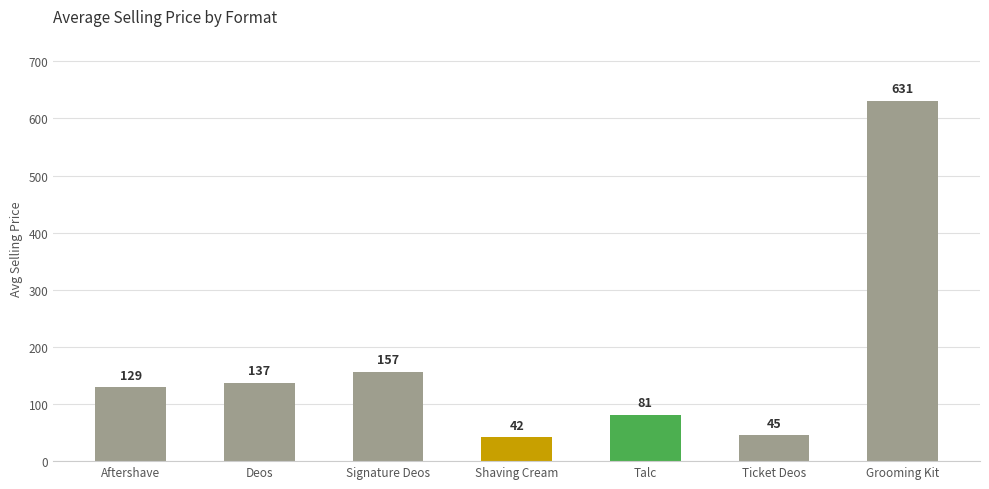

Is it true that the value at Talc is 81.1?

True